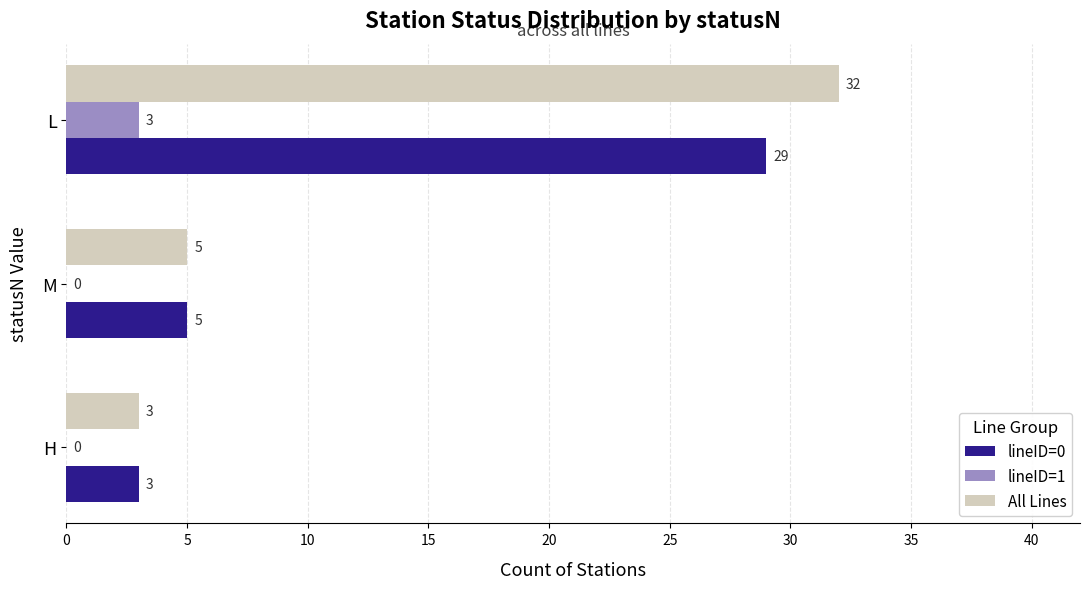

What is the total value across all series at H?

6